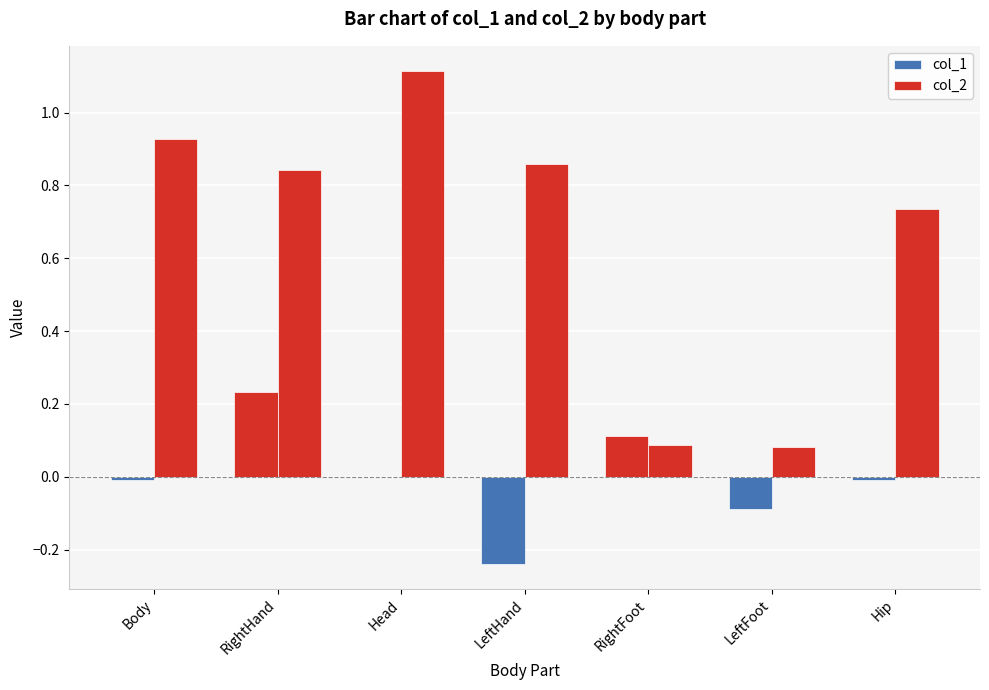

The value of col_1 at LeftHand is -0.1. True or false?

False